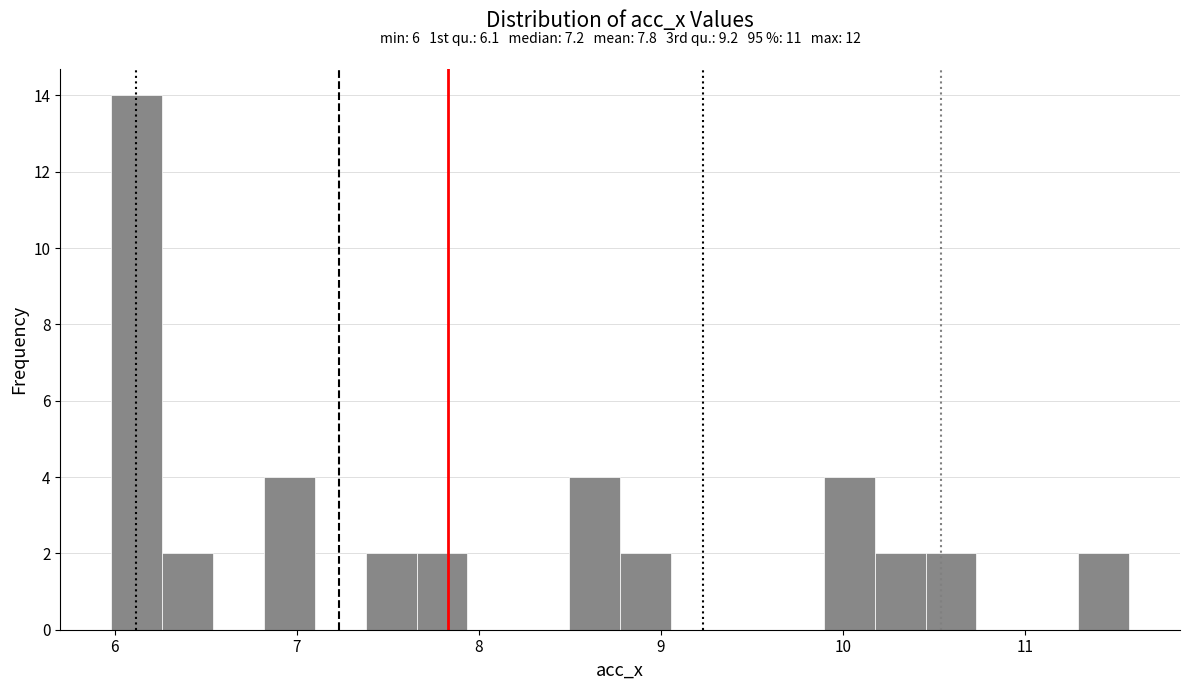

Read against the x-axis, roughly where is the centre of the tallest bar?

6.1